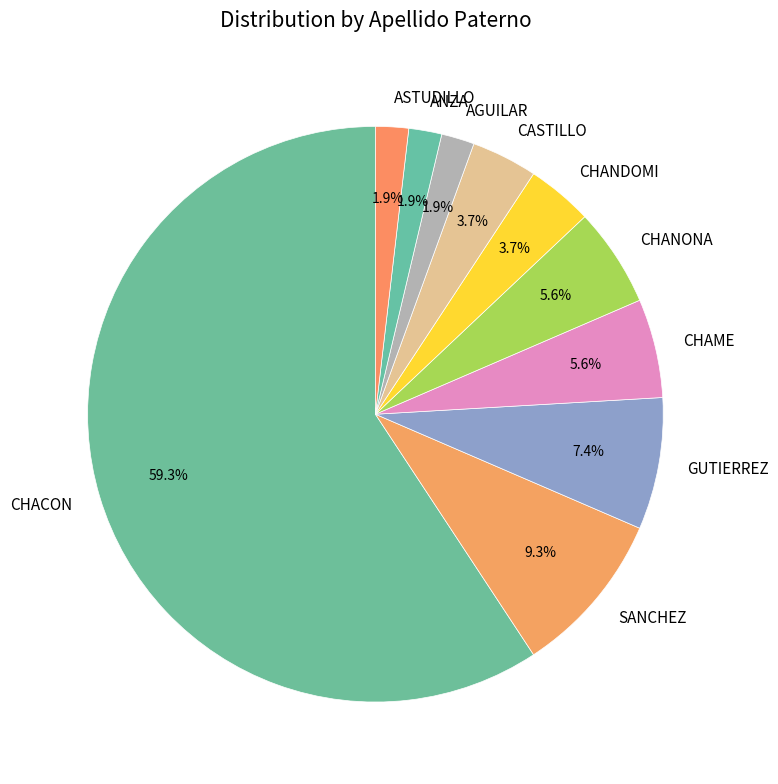

Which category accounts for the majority?

CHACON